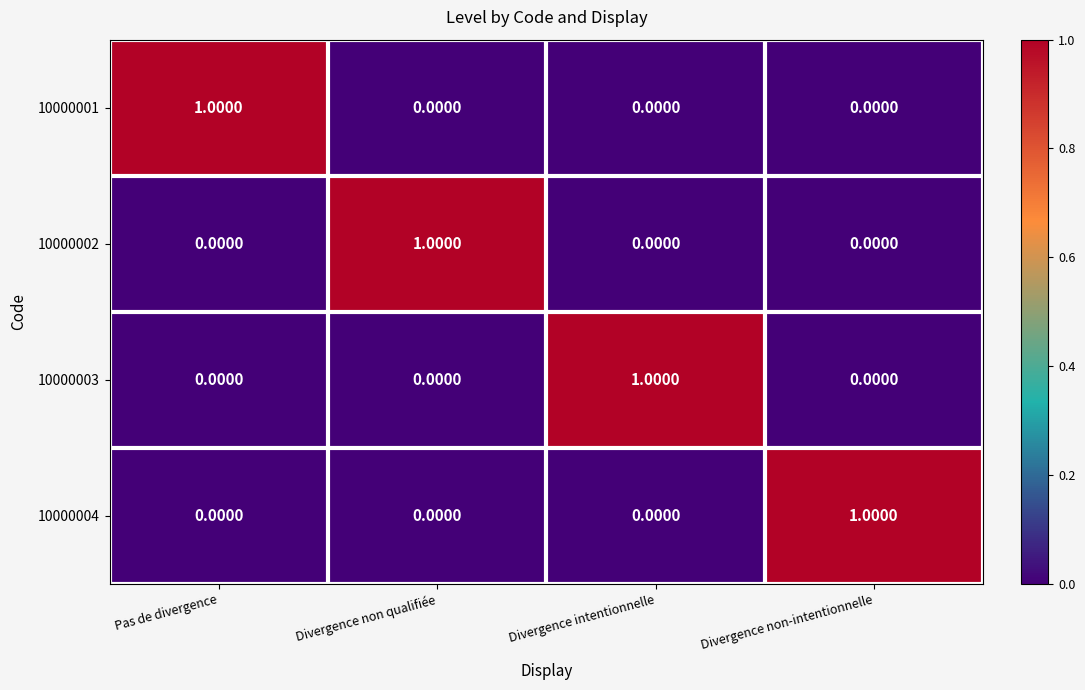

Count the number of categories in the chart.

4